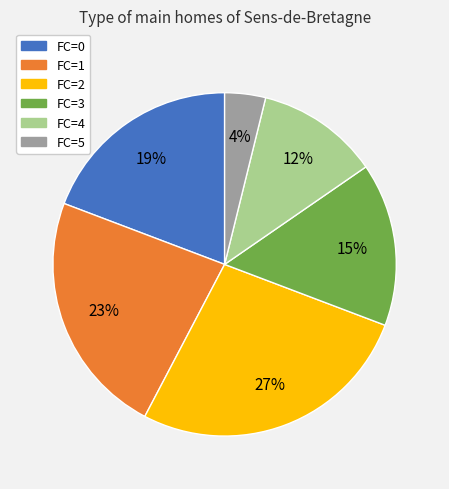

Is FC=3 the majority of the pie?

No